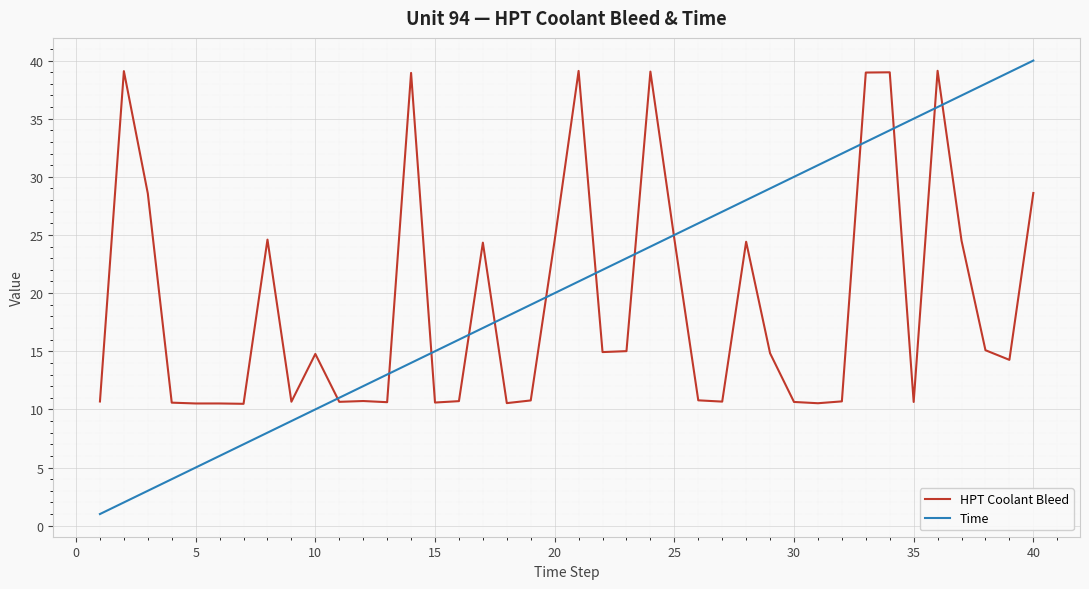

After their last crossing, which series has the higher values: HPT Coolant Bleed or Time?

Time